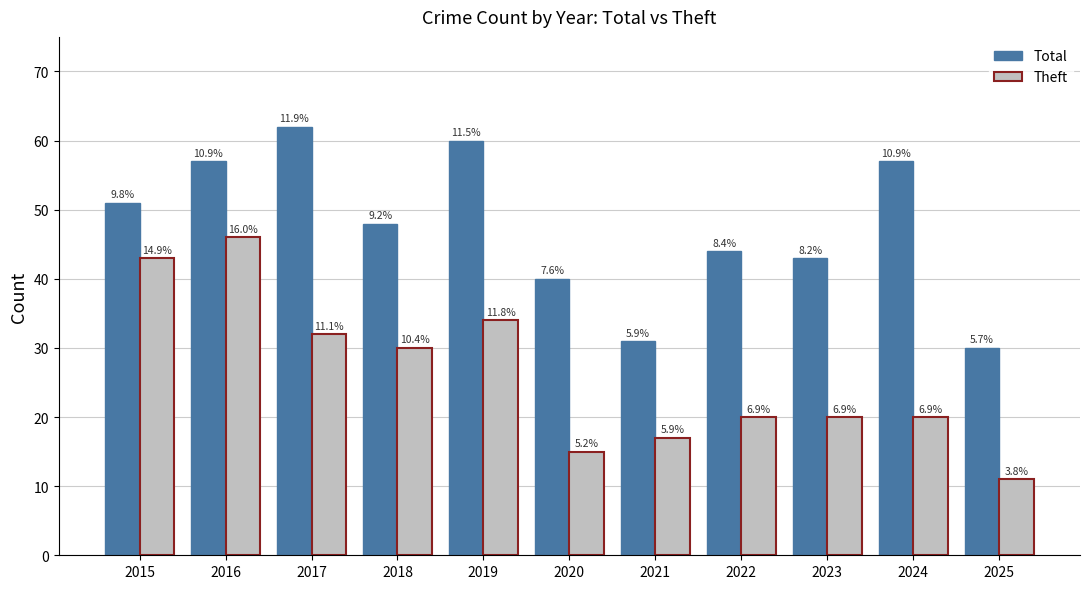

What is the value of the Theft bar at the 4th from the left?

30